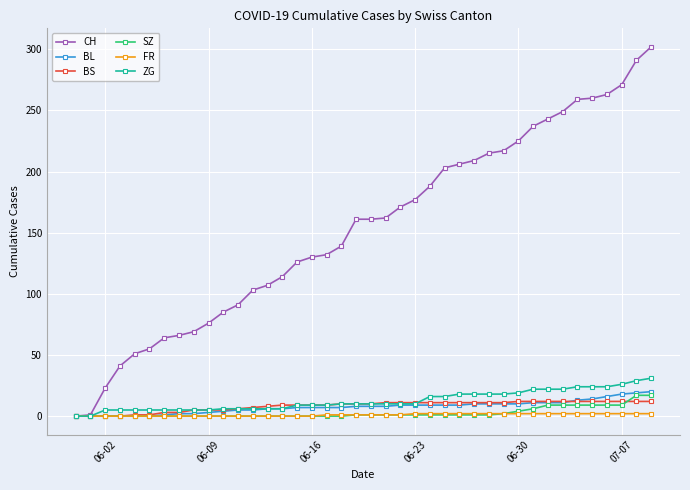

How many lines are shown in the chart?

6